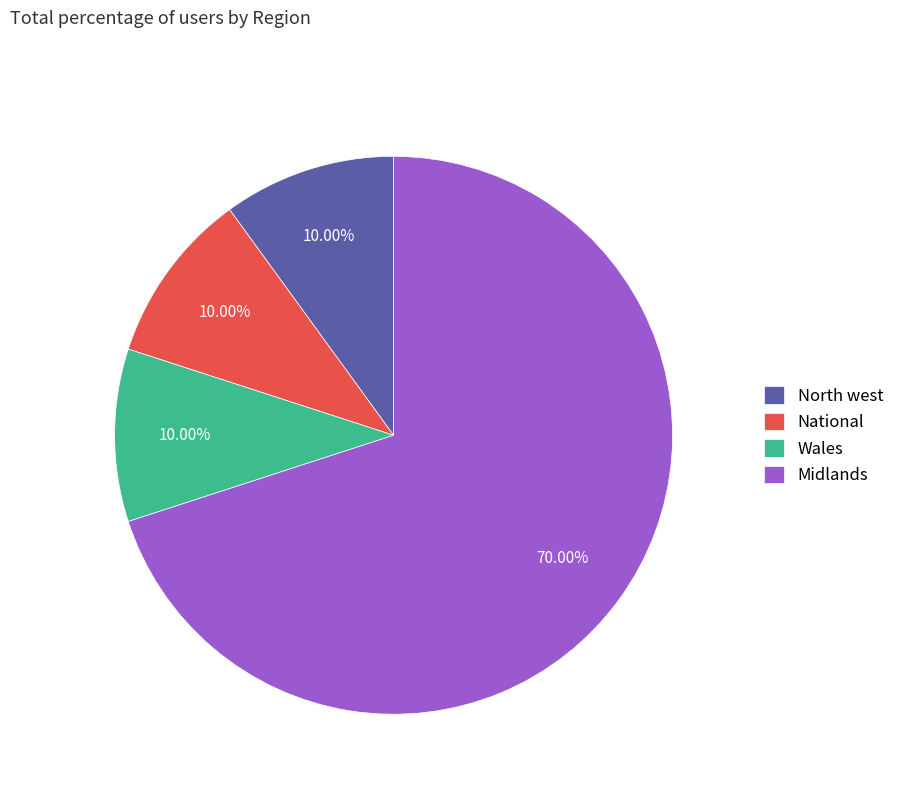

What is the largest slice in the pie chart?

Midlands